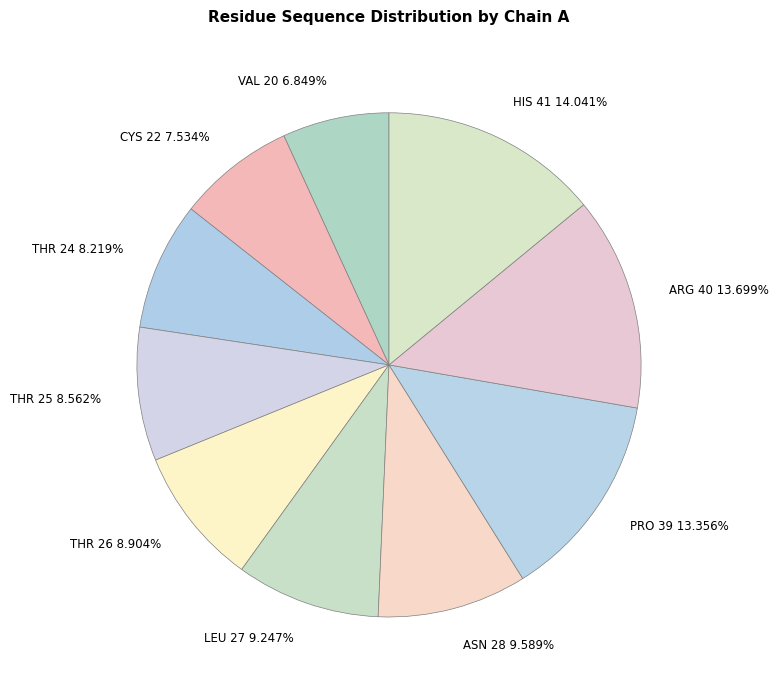

Which has a higher value, ASN 28 or ARG 40?

ARG 40